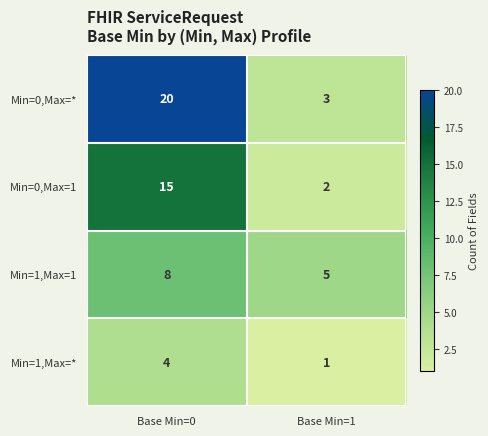

Where is Min=0,Max=* nearest to the value 11?

Base Min=1